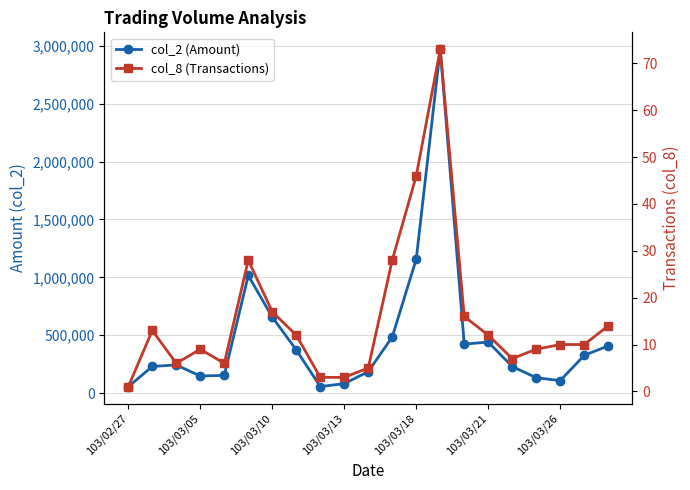

Read the col_2 (Amount) value at 8.

56200